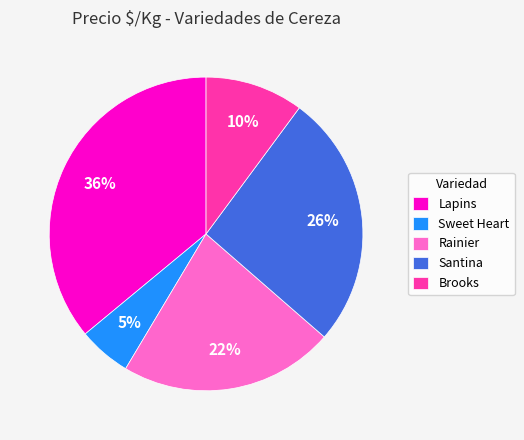

What percentage is the Brooks slice, to the nearest percent?

10%